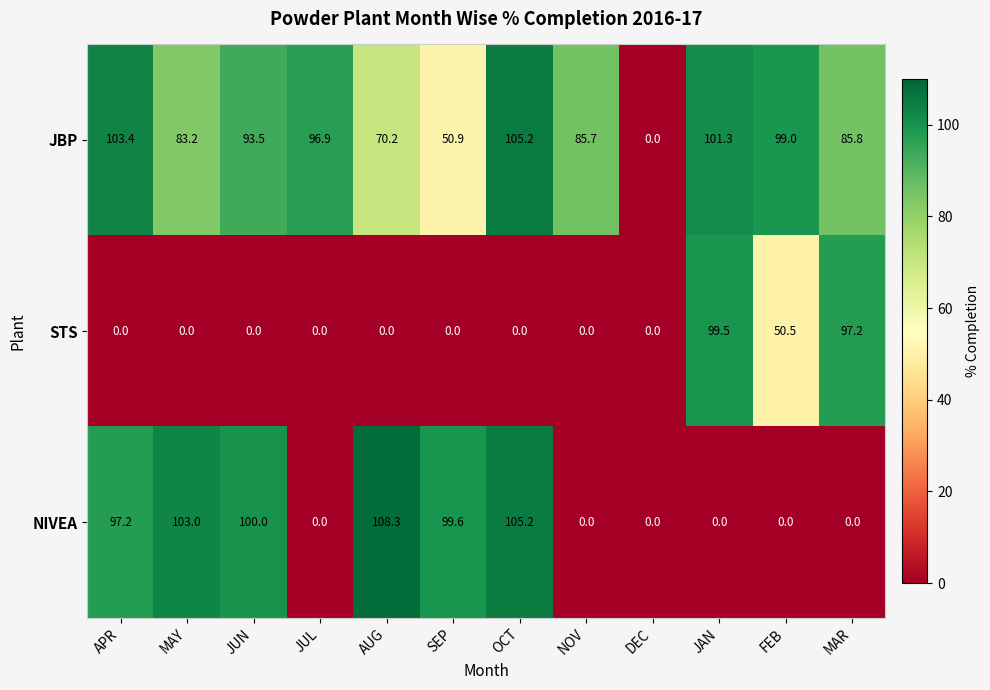

List the series in order of their peak value, highest first.

NIVEA, JBP, STS